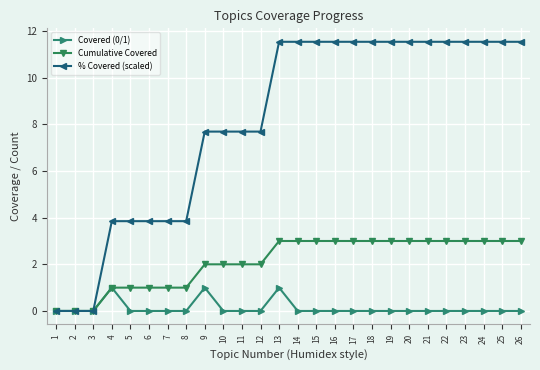

At 25, list the series in order from largest to smallest.

% Covered (scaled), Cumulative Covered, Covered (0/1)